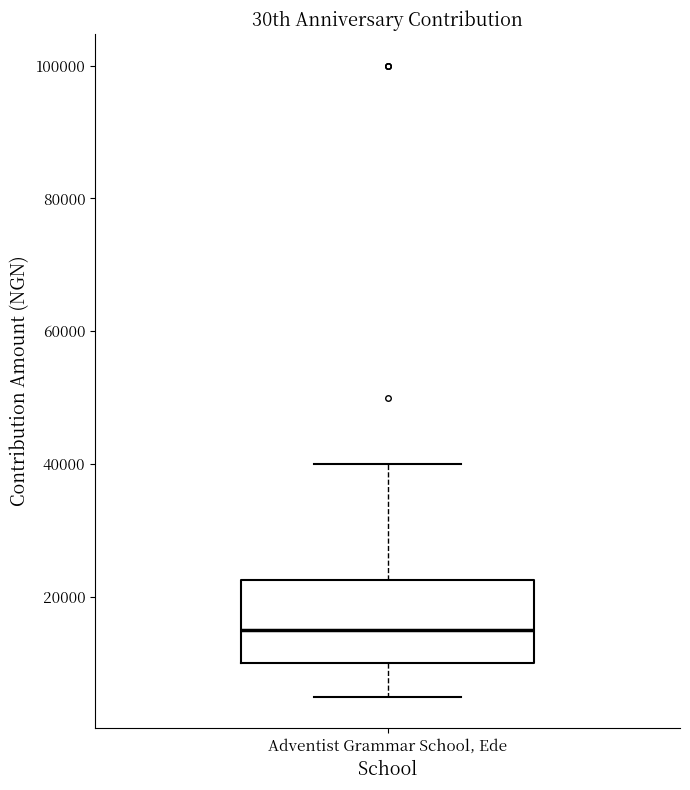

Transcribe this box plot: give where the median line is, the range the box spans, and where the two whiskers end, as read against the y-axis. The values are not printed on the chart, so give them approximately, as read against the axis.

median 16000, box 10000 to 22000, whiskers 6000 to 40000